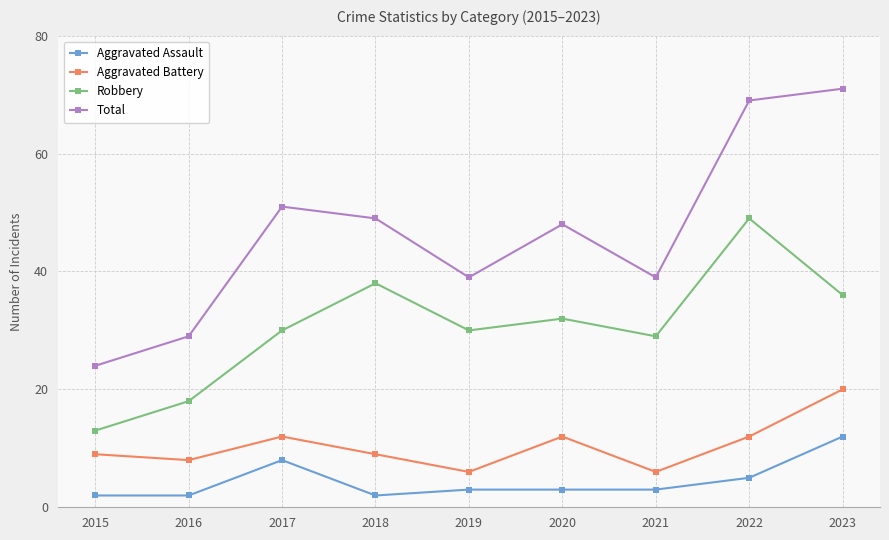

True or false: Aggravated Battery has more than 0 points higher than both neighbors.

True